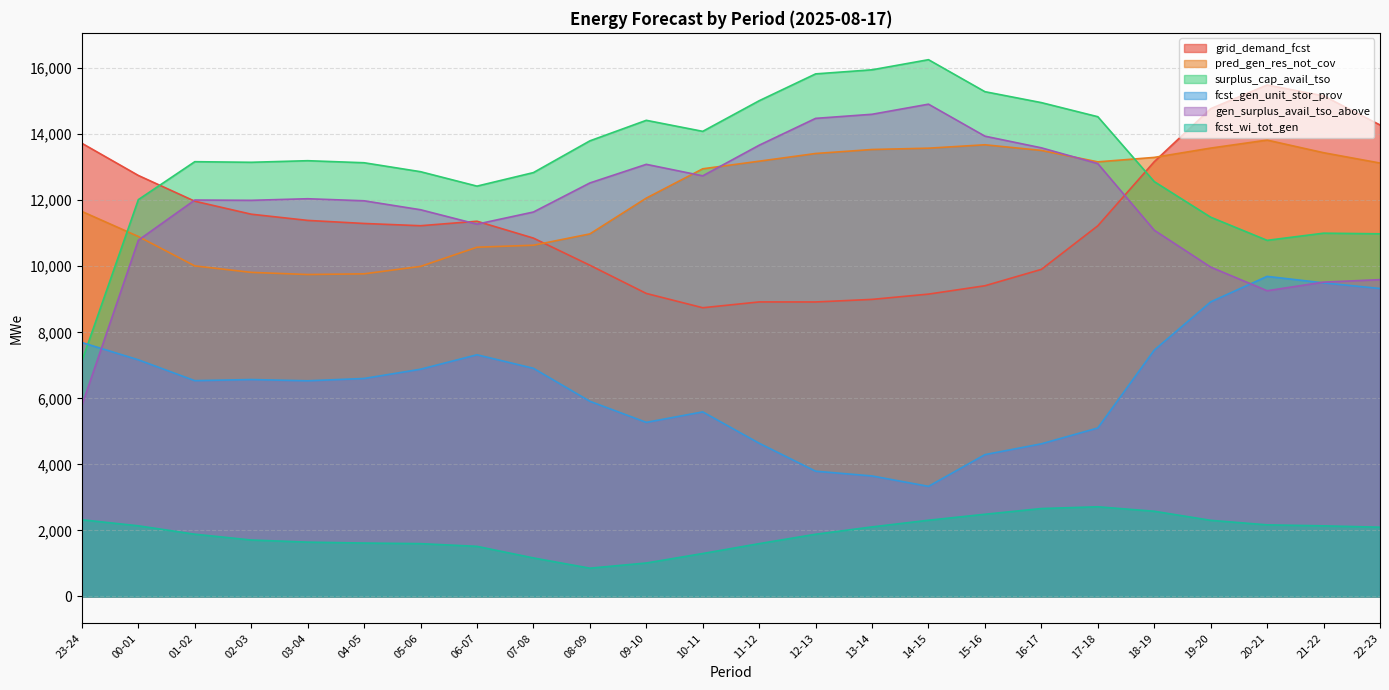

What is the difference between the maximum and minimum values in the gen_surplus_avail_tso_above series?

9120